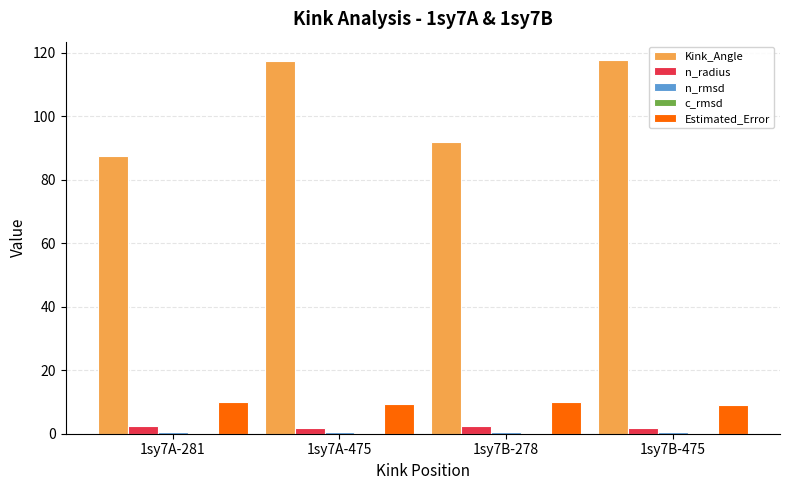

Which series has the largest total across all categories?

Kink_Angle